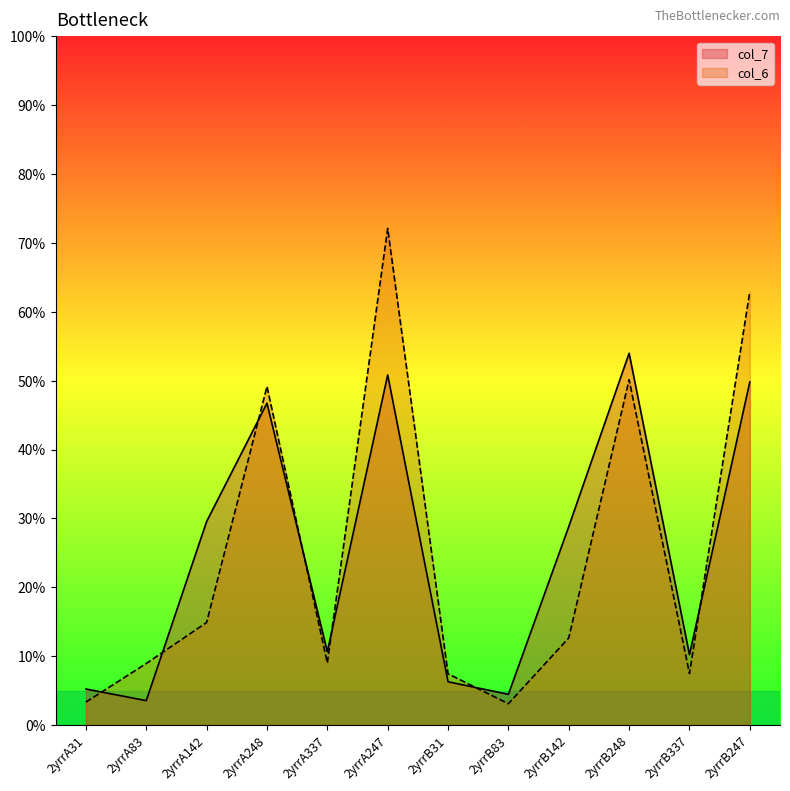

What is the label of the 4th point from the right?

2yrrB142